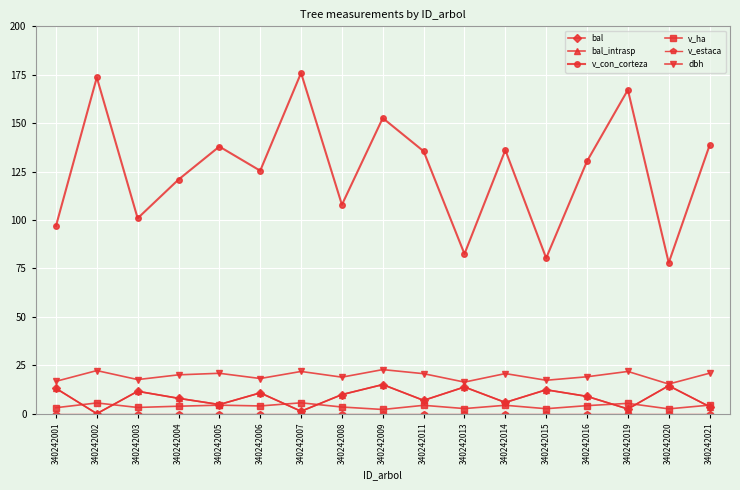

What is the difference between the maximum and minimum values in the bal_intrasp series?

15.0